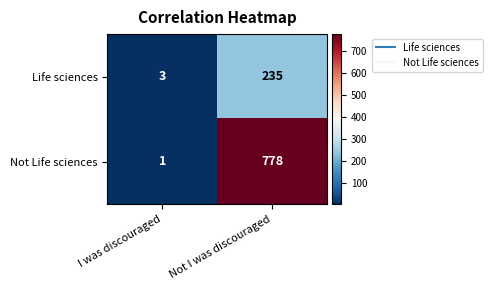

The value of Not Life sciences at I was discouraged is 1. True or false?

True